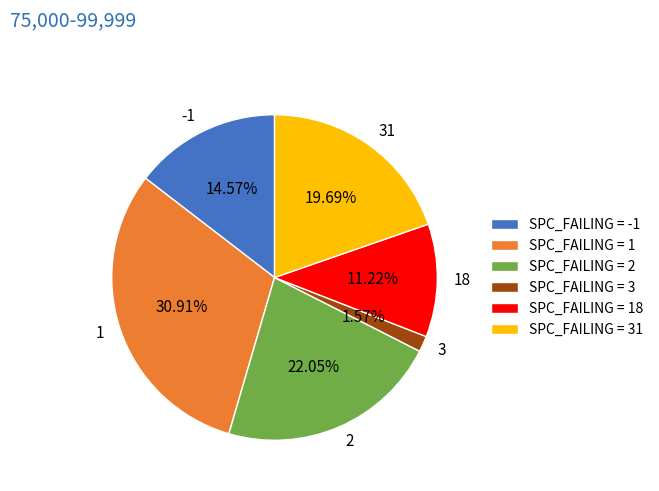

How many slices are in this pie chart?

6